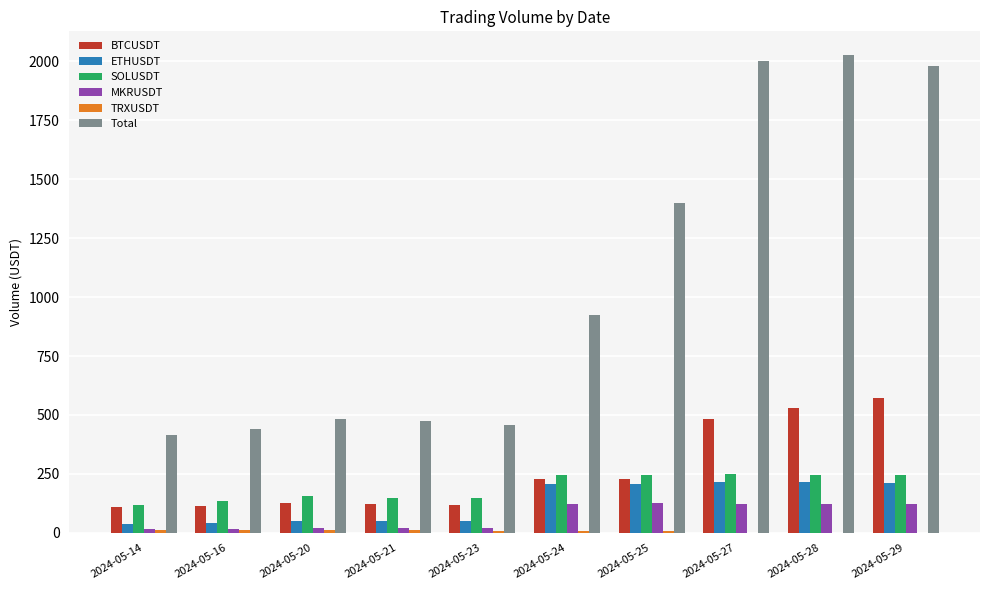

What is the average value of the BTCUSDT series?

264.0